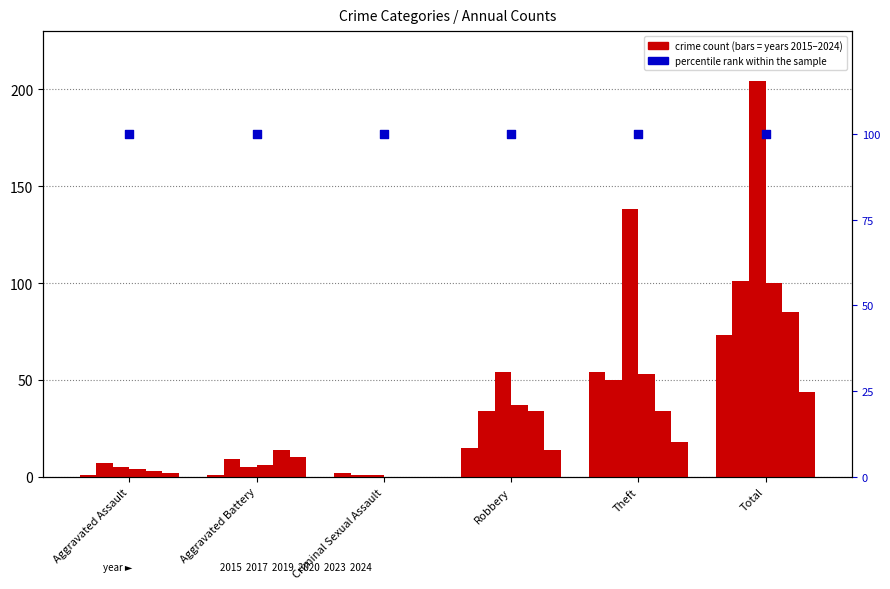

What is the total value across all series at Aggravated Battery?

45